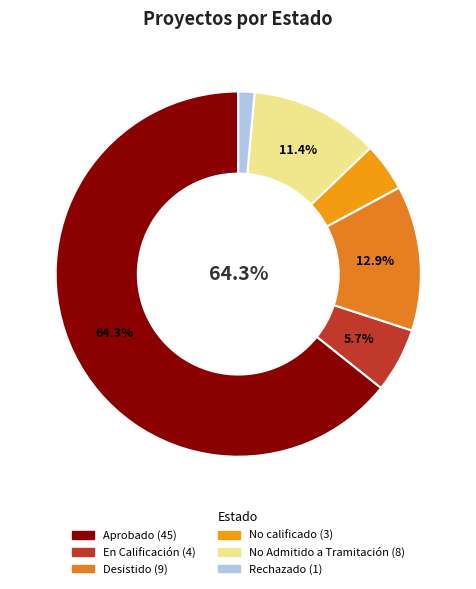

The Desistido slice represents 13% of the pie. True or false?

True